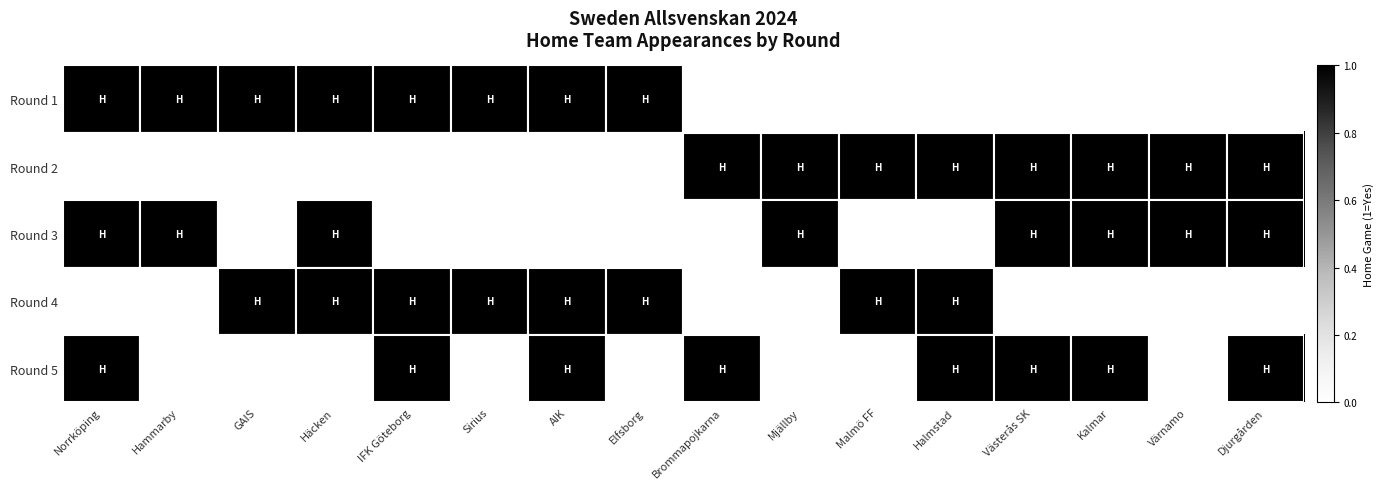

List the series in order of their peak value, highest first.

Round 1, Round 2, Round 3, Round 4, Round 5